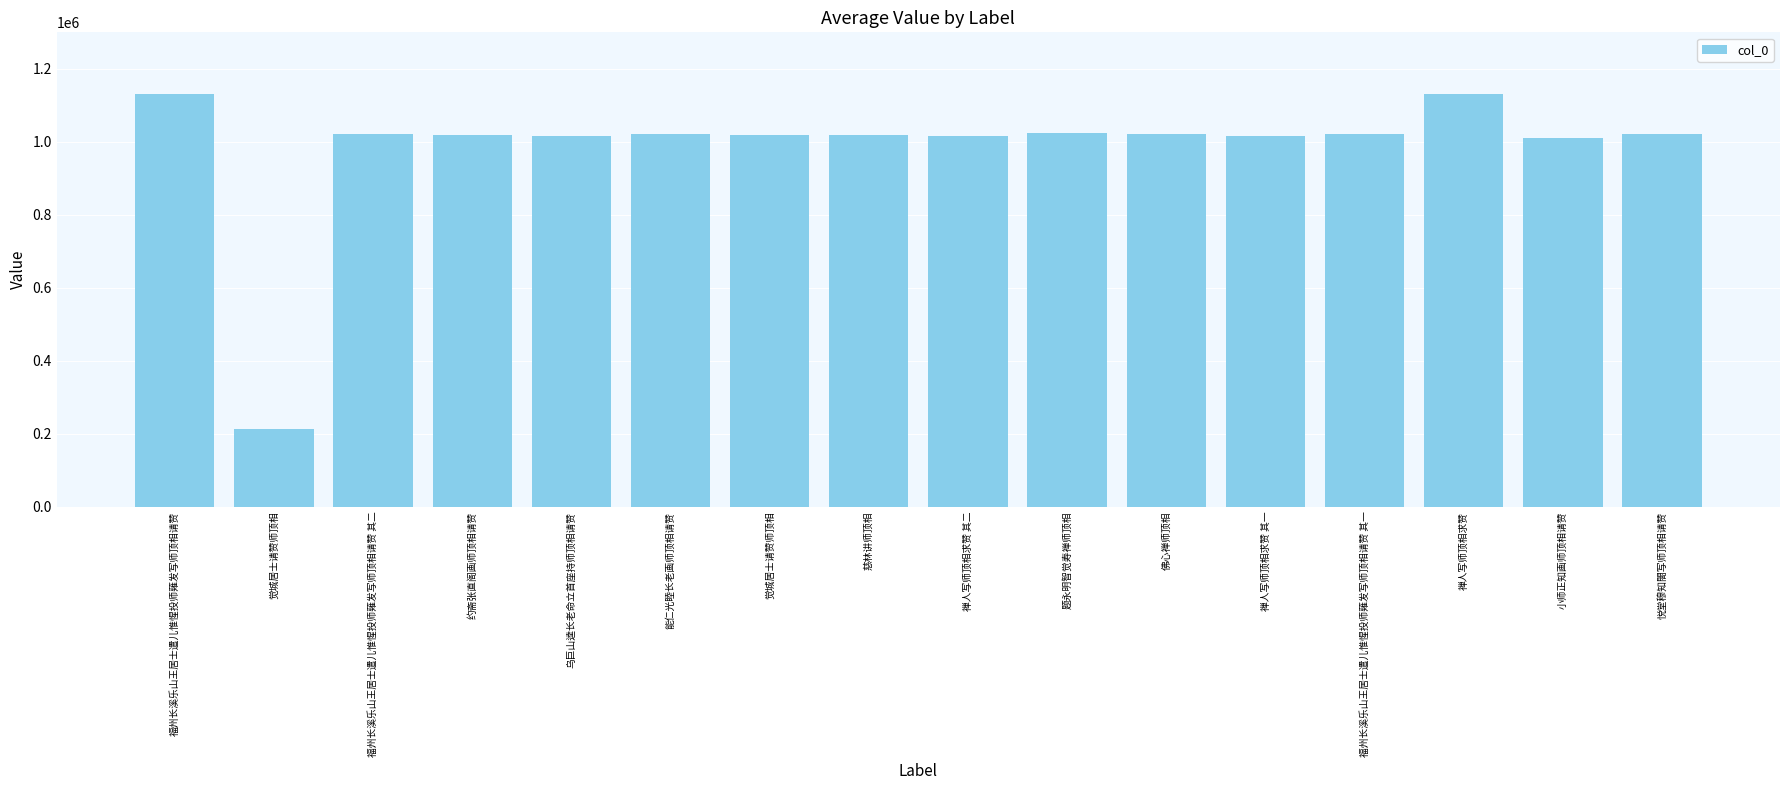

Approximately how many times larger is the value at 觉城居士请赞师顶相 compared to 福州长溪乐山王居士遣儿惟惺投师薙发写师顶相请赞?

0.2